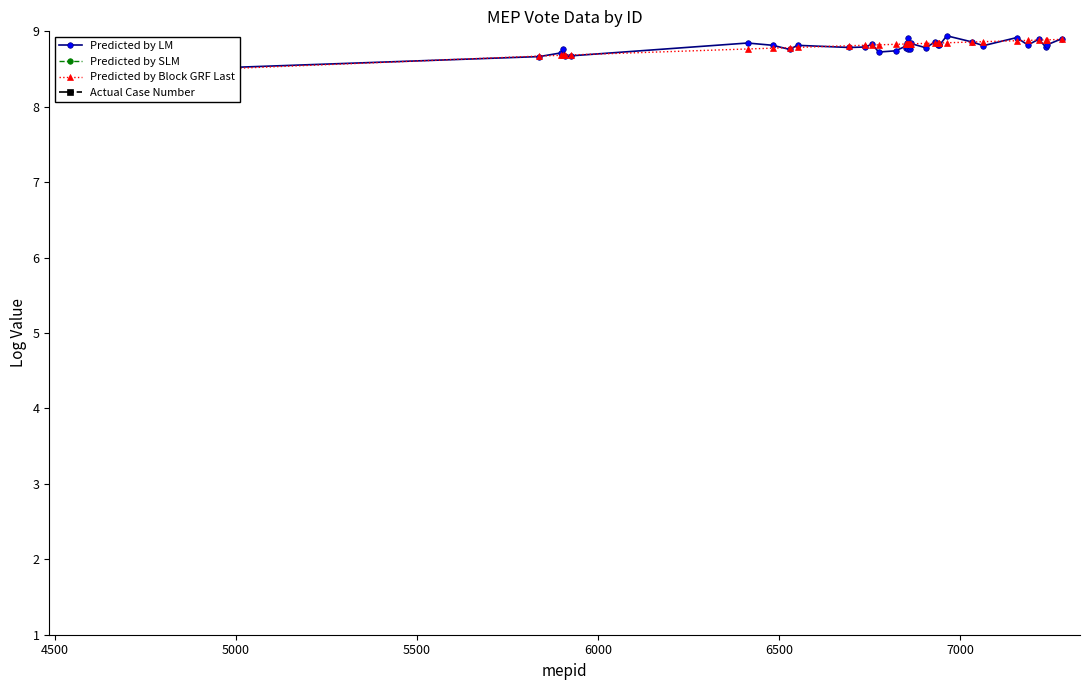

True or false: Predicted by SLM and Predicted by Block GRF Last cross at least once.

False